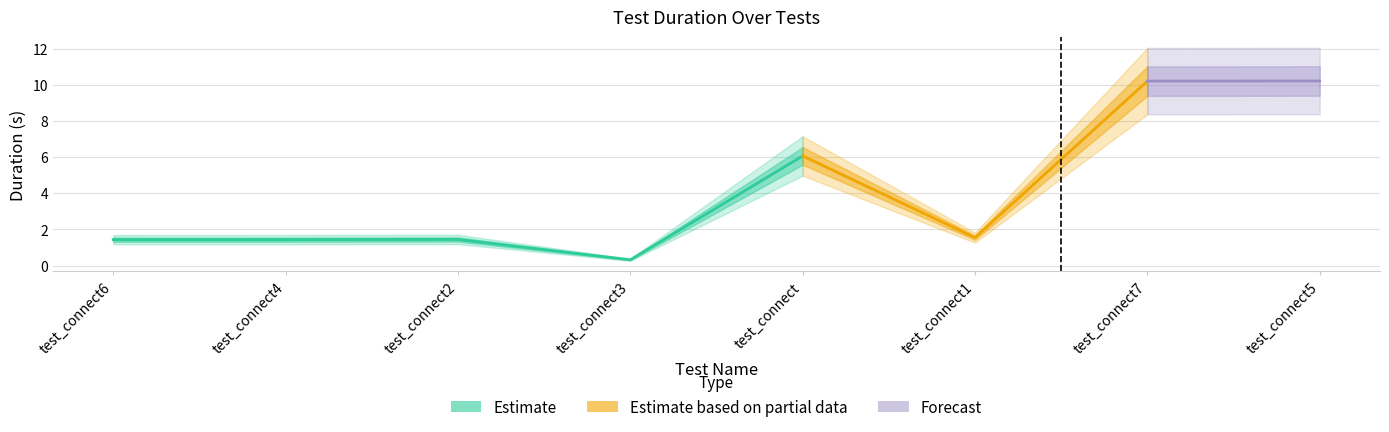

Which category has the highest value across all series?

test_connect5